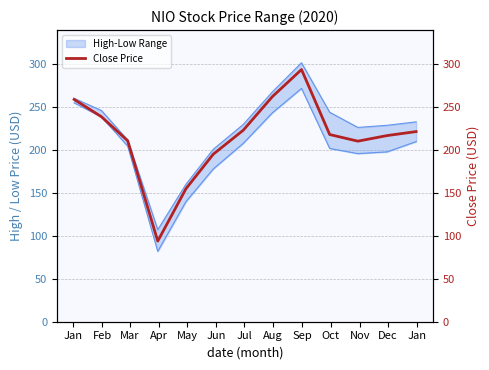

Reading left to right, what are all the values shown in this chart?

259.1	239.0	211.0	94.0	155.0	195.2	223.3	262.4	294.0	218.2	210.5	217.0	221.7